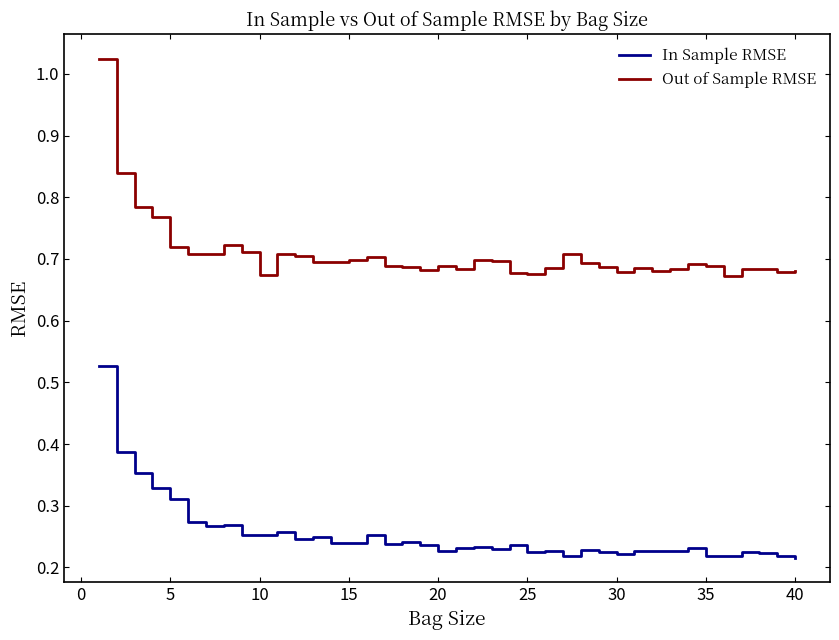

List the series in order of their peak value, lowest first.

In Sample RMSE, Out of Sample RMSE